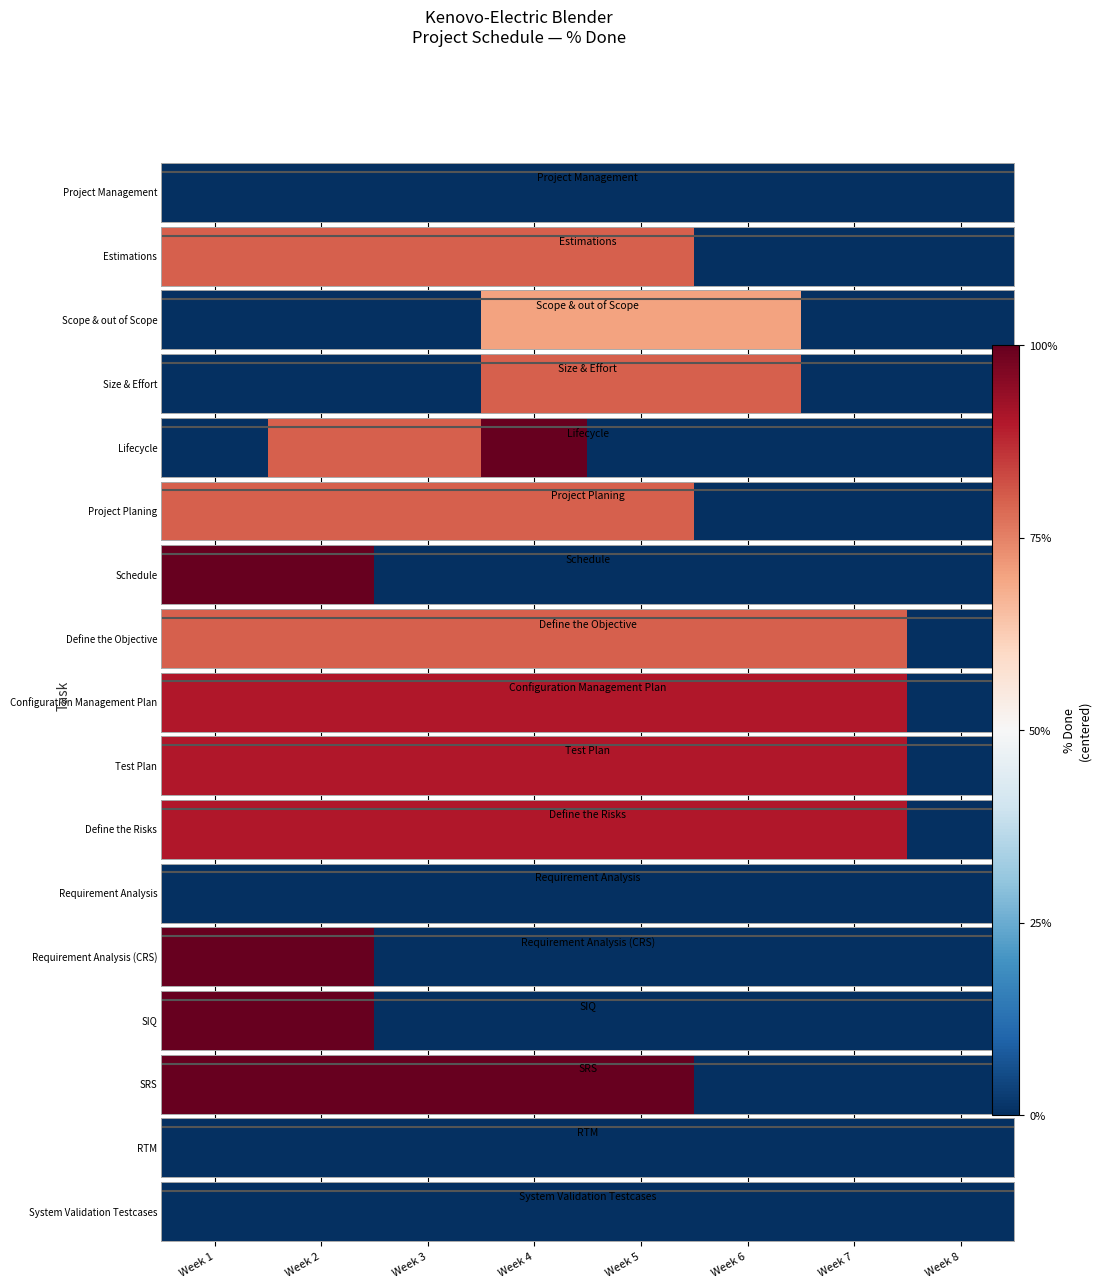

The value of SRS at Week 2 is 0.2. True or false?

False